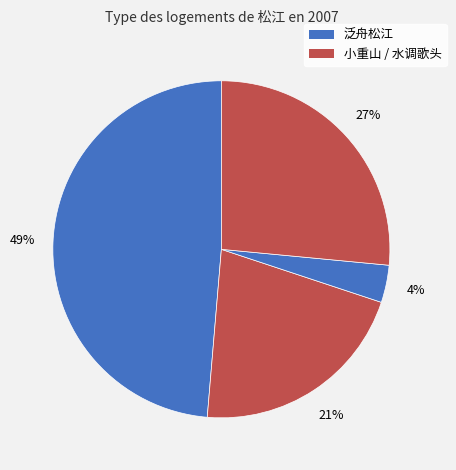

How many segments does this pie chart have?

4